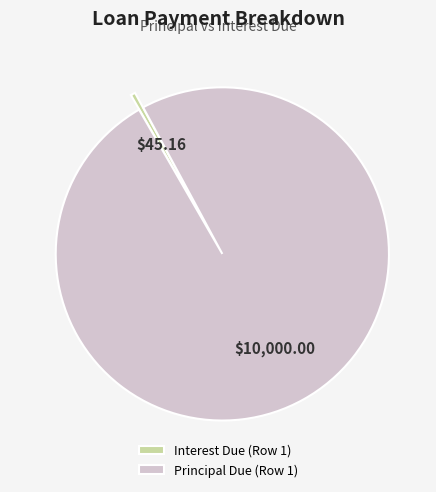

Rank the categories by value from highest to lowest.

Principal Due (Row 1), Interest Due (Row 1)